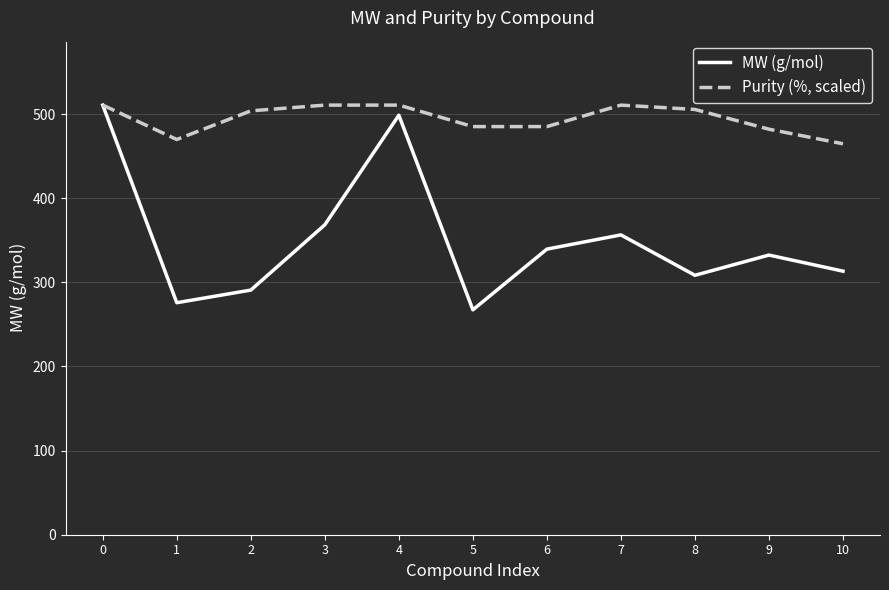

What is the maximum value for MW (g/mol)?

510.6